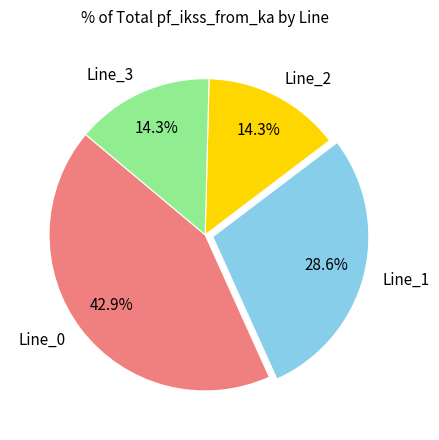

What percentage is the Line_0 slice, to the nearest percent?

43%